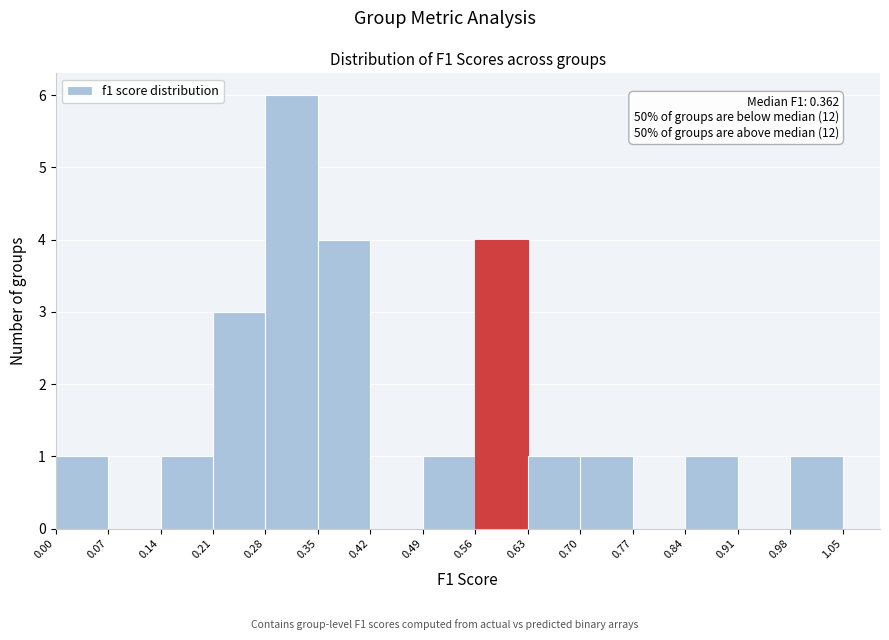

Over which range of the x-axis is the bar tallest?

0.28 to 0.35